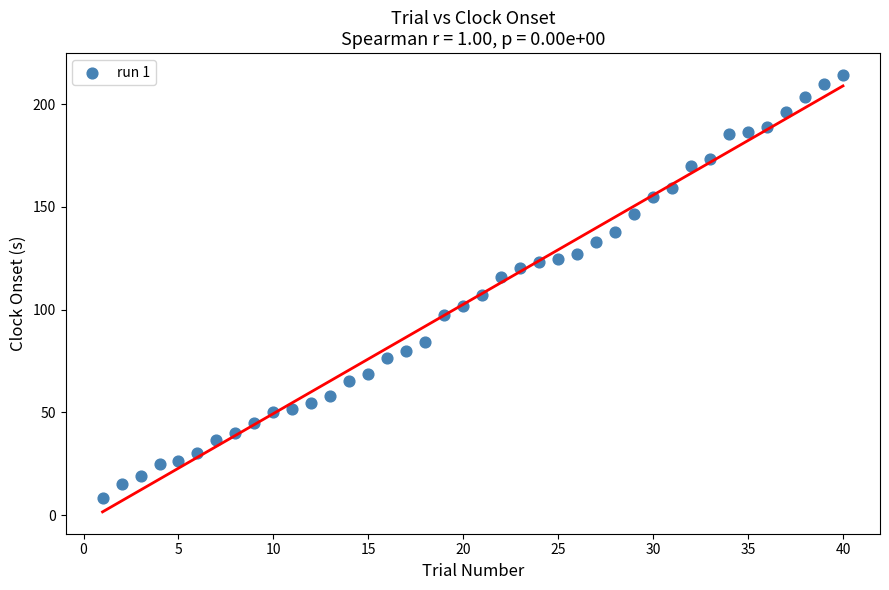

What is the range of X values (max minus min)?

39.0